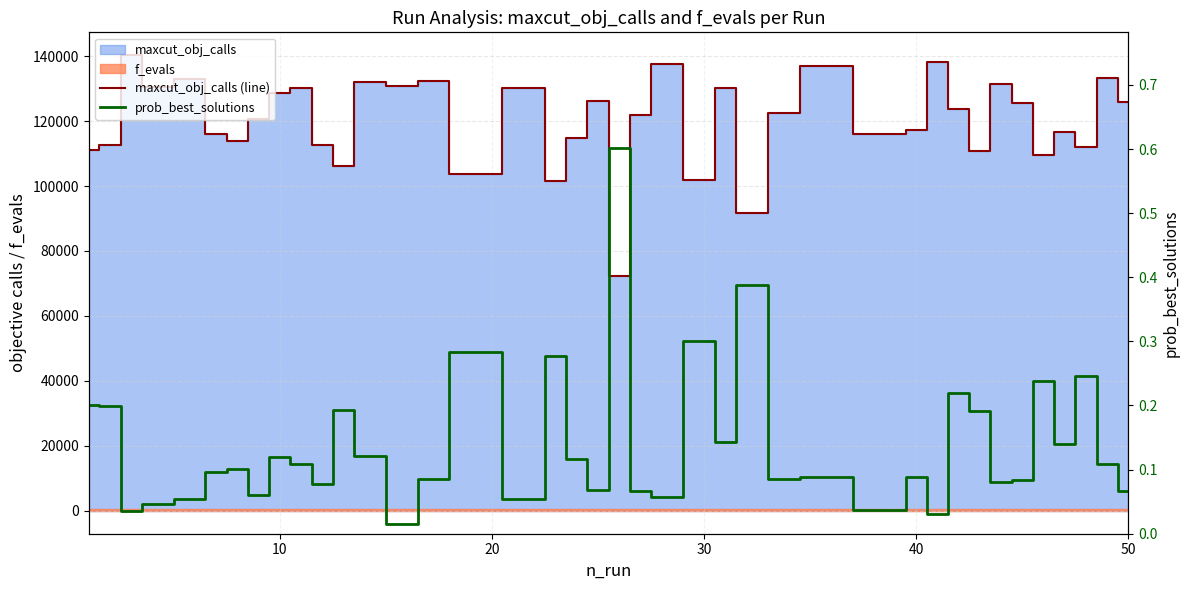

True or false: maxcut_obj_calls (line) and prob_best_solutions cross at least once.

False